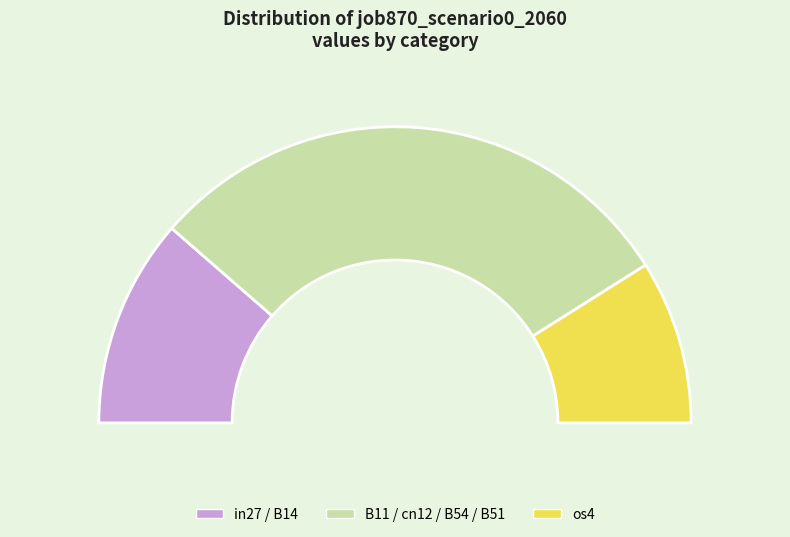

Combined, do B14 and os4 account for over 50%?

No